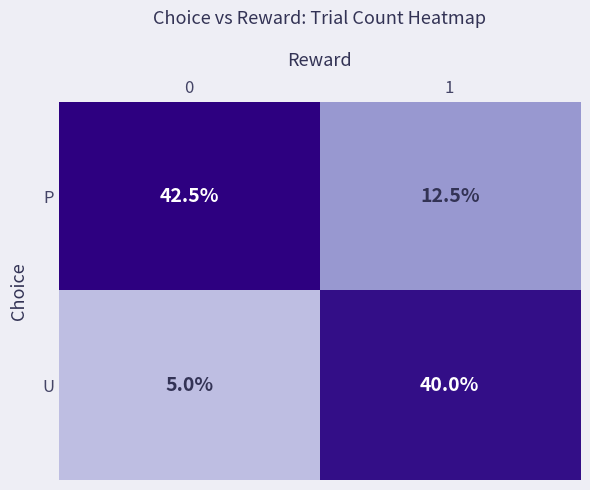

What is the difference between the U values at 0 and 1?

35.0